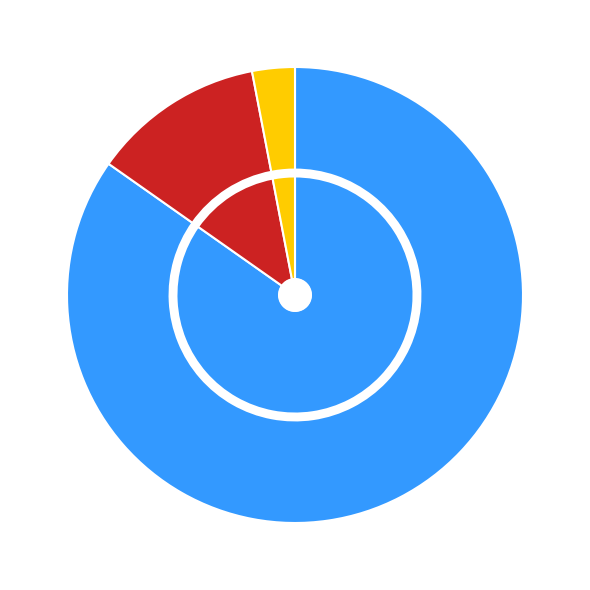

What is the change in value from countDied to countDistinctHospno?

-6580